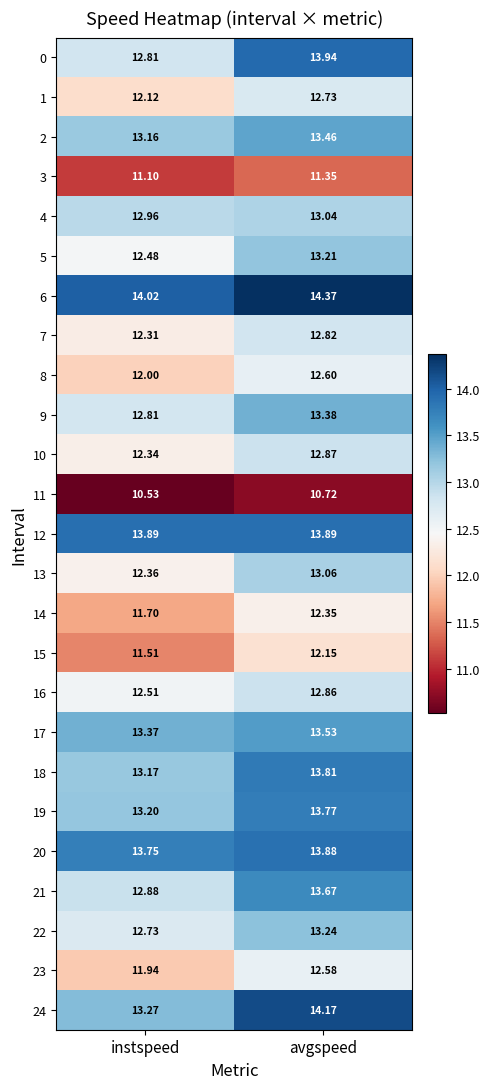

At which category is the sum across all series the highest?

avgspeed